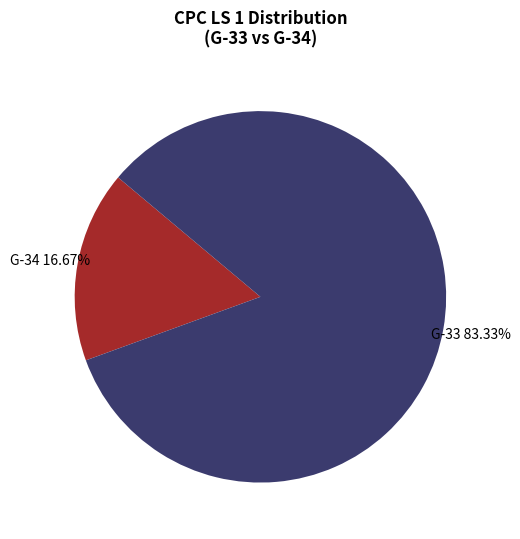

True or false: G-34 accounts for 25% of the total.

False